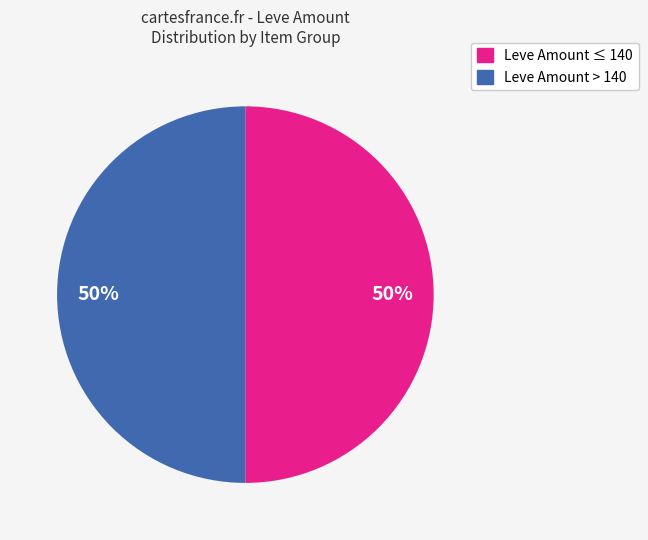

To the nearest percent, what is the average slice percentage?

50%